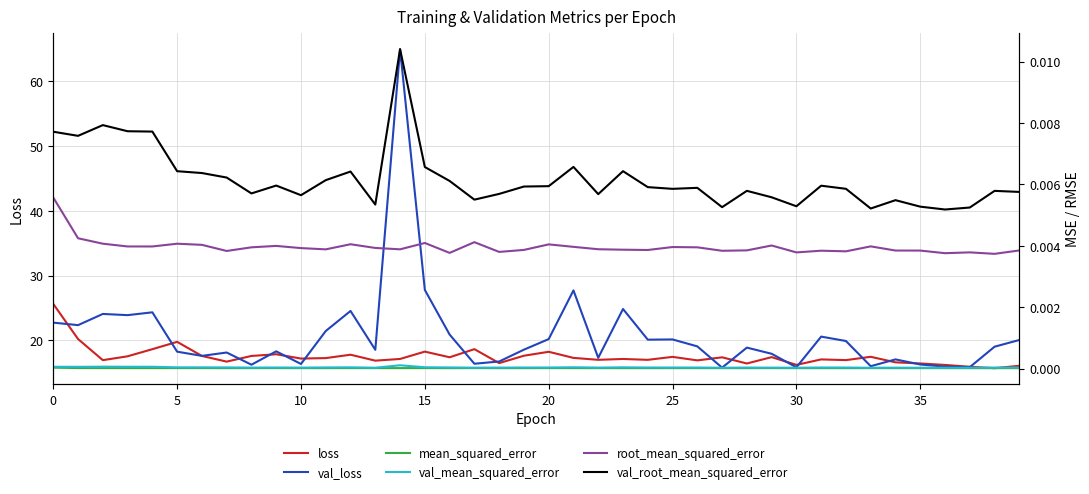

How many lines are shown in the chart?

6